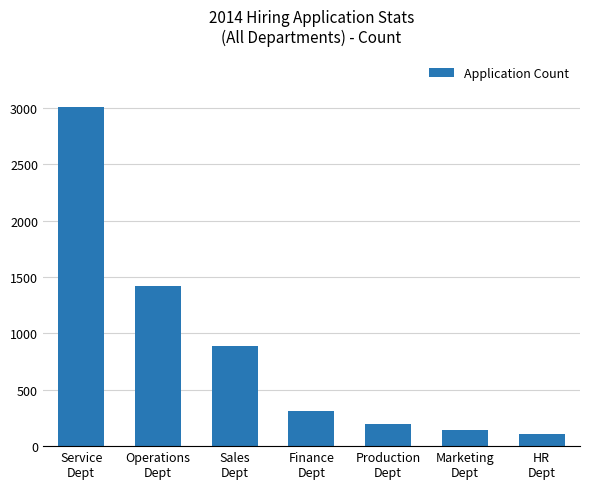

Where is the data nearest to the value 1559?

Operations
Dept